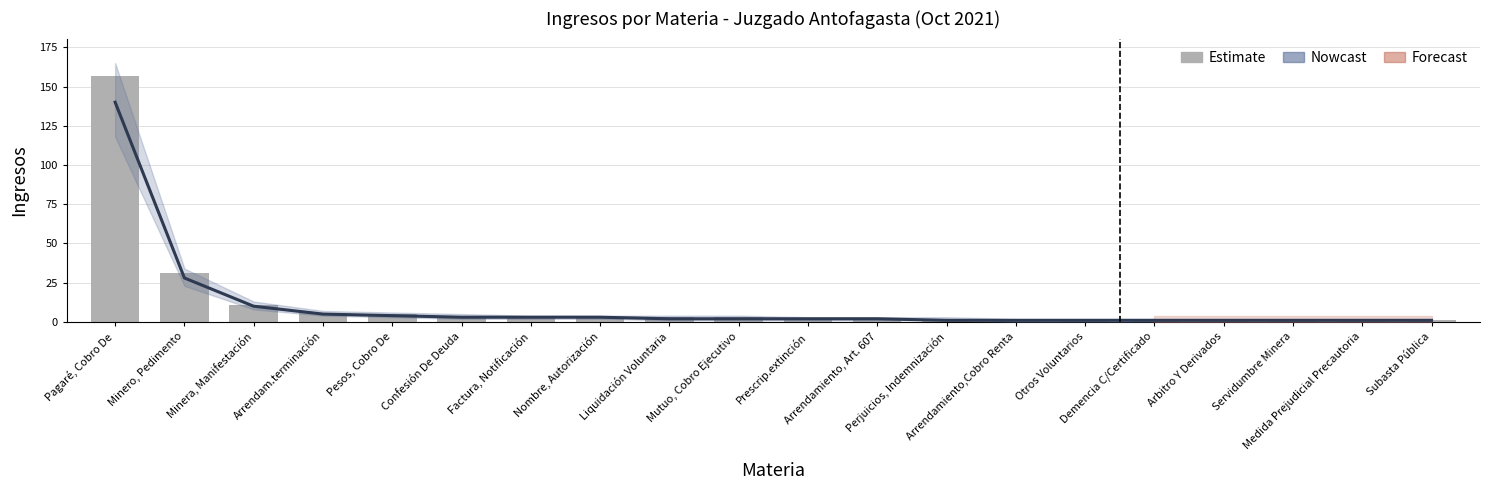

What is the difference between the maximum and minimum values in the Ingresos series?

156